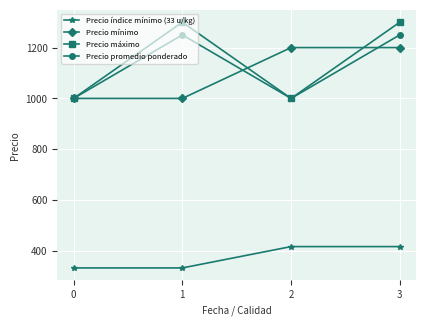

Is this an area chart (filled region under the line)?

No